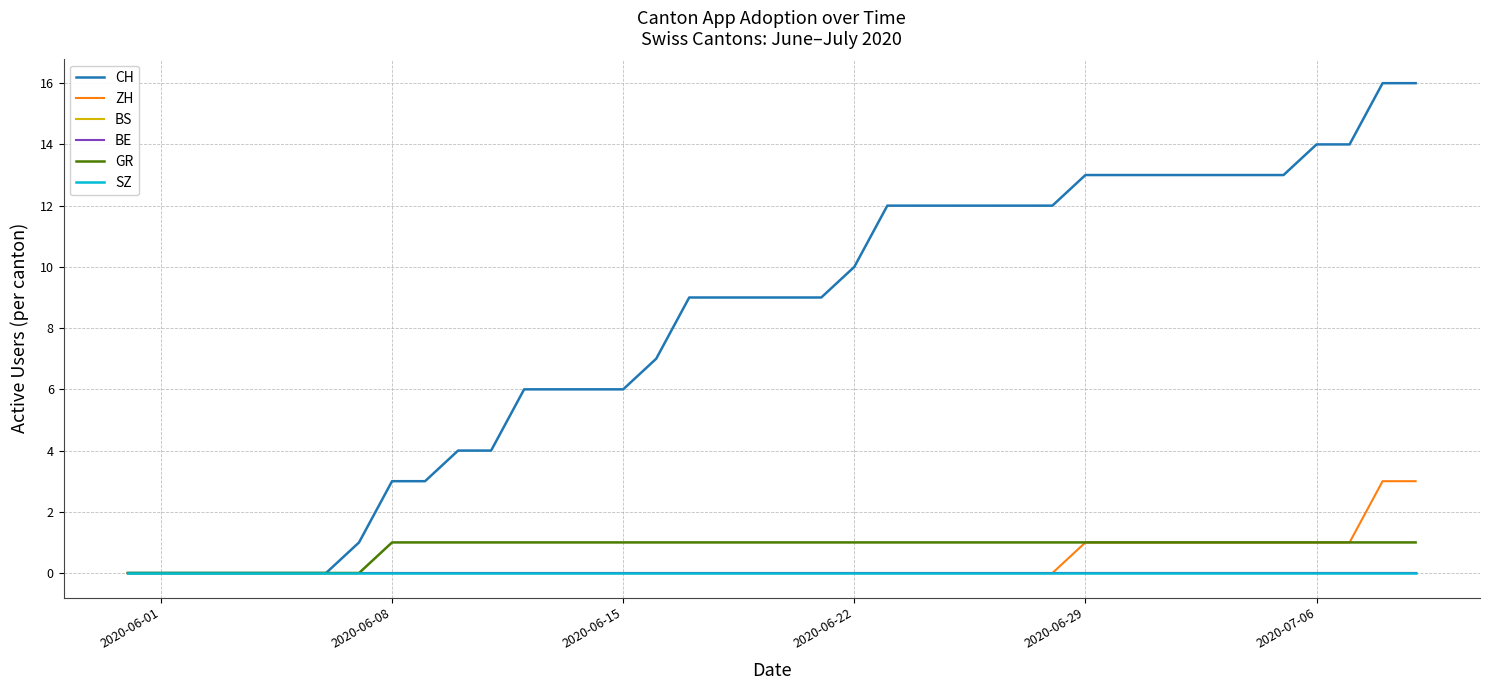

What is the value of the CH point at the 11th from the left?

4